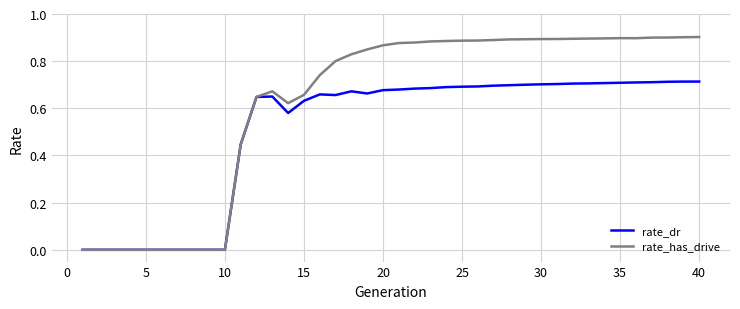

List the series in order of their peak value, highest first.

rate_has_drive, rate_dr